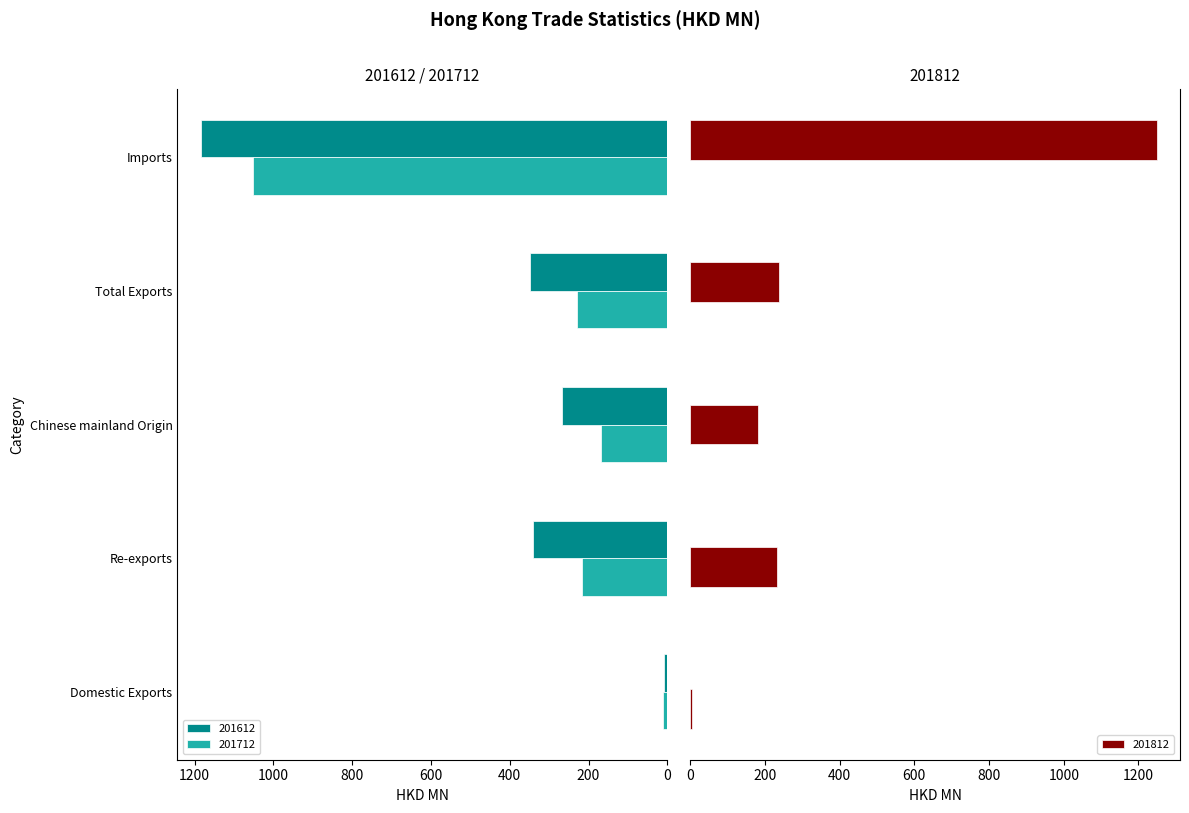

What is the lowest value of the 201812 series?

5.9